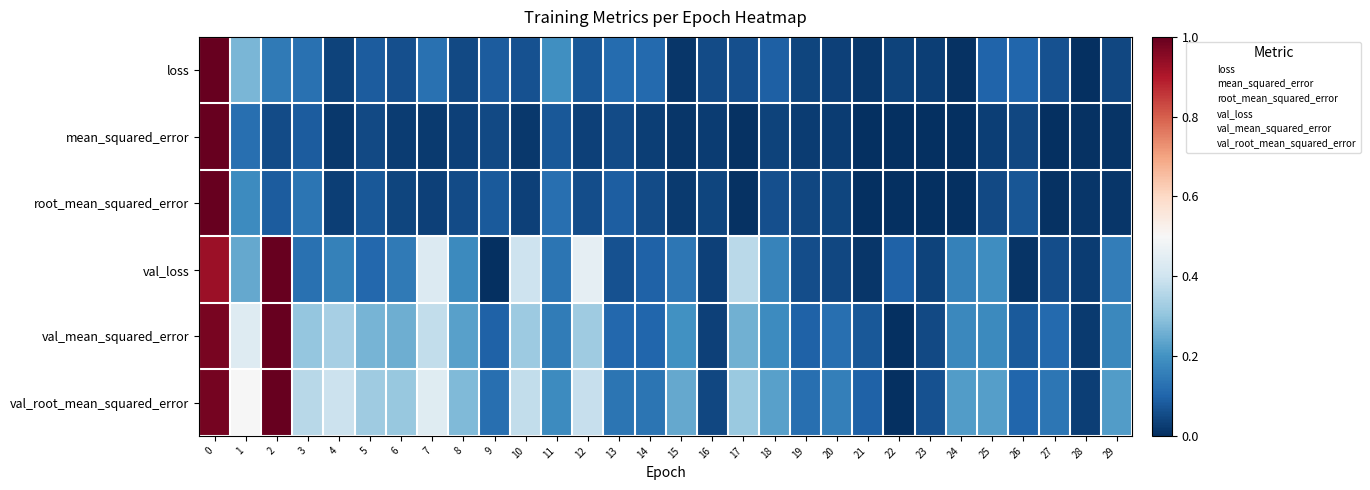

Which series has the largest total across all categories?

val_root_mean_squared_error